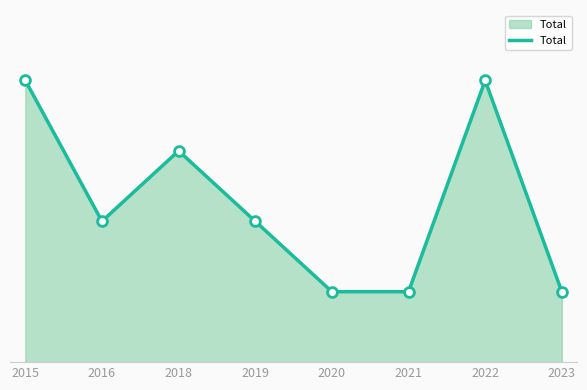

Does the chart have visible grid lines?

No